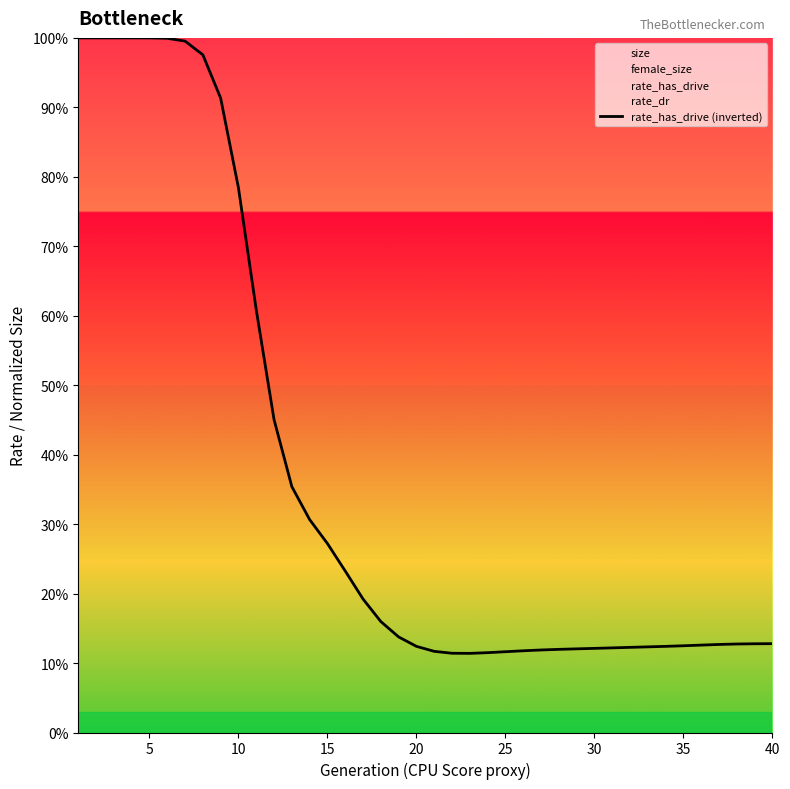

What is the sum of all values?

14.9